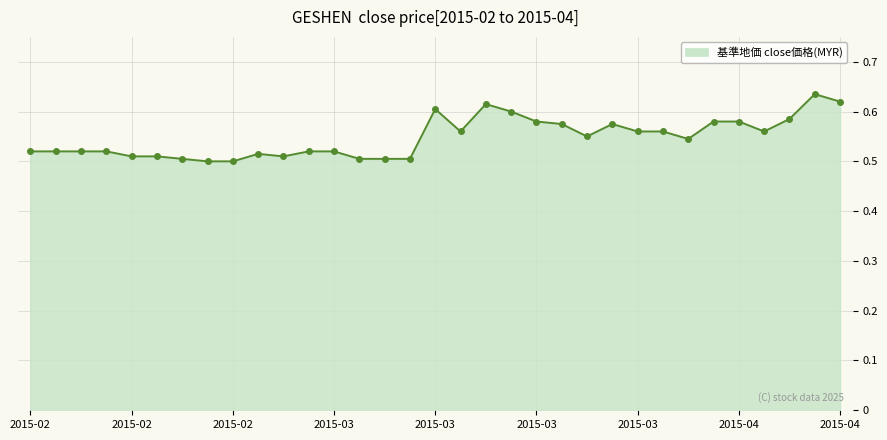

Count the values in the range 0 to 1.

33